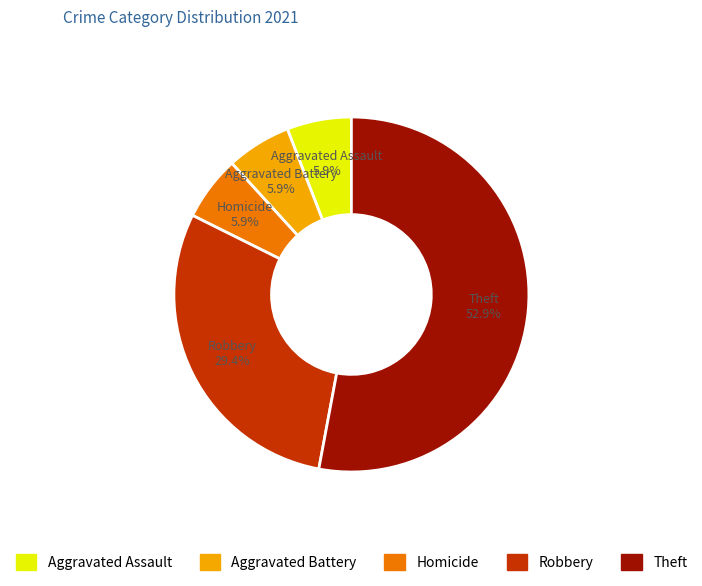

Is there any slice that represents more than half of the pie?

Yes